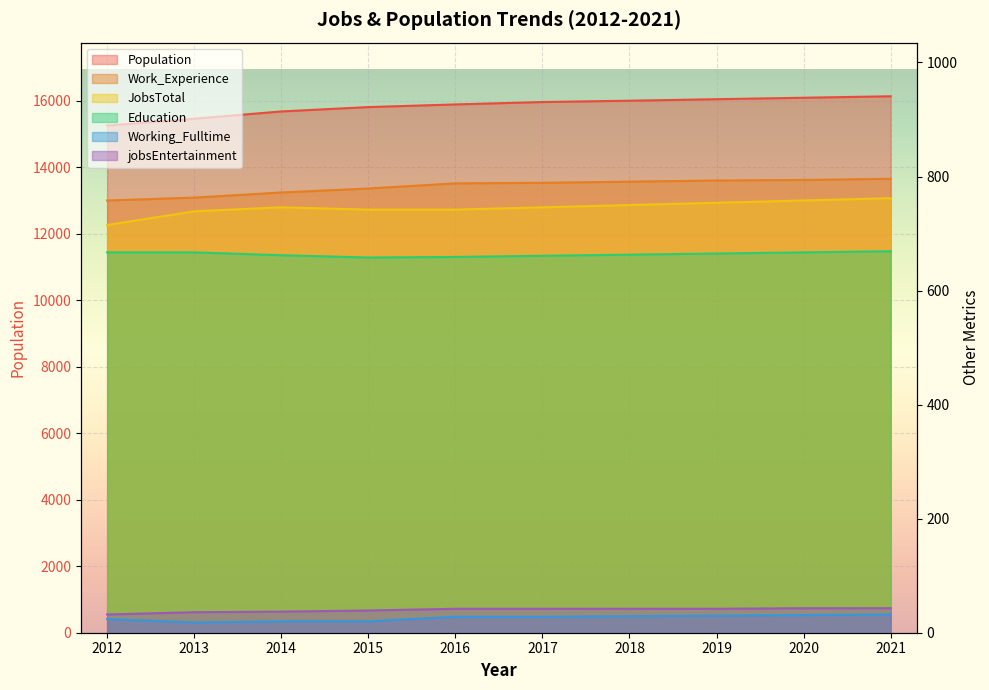

True or false: jobsEntertainment and Work_Experience intersect in this chart.

False